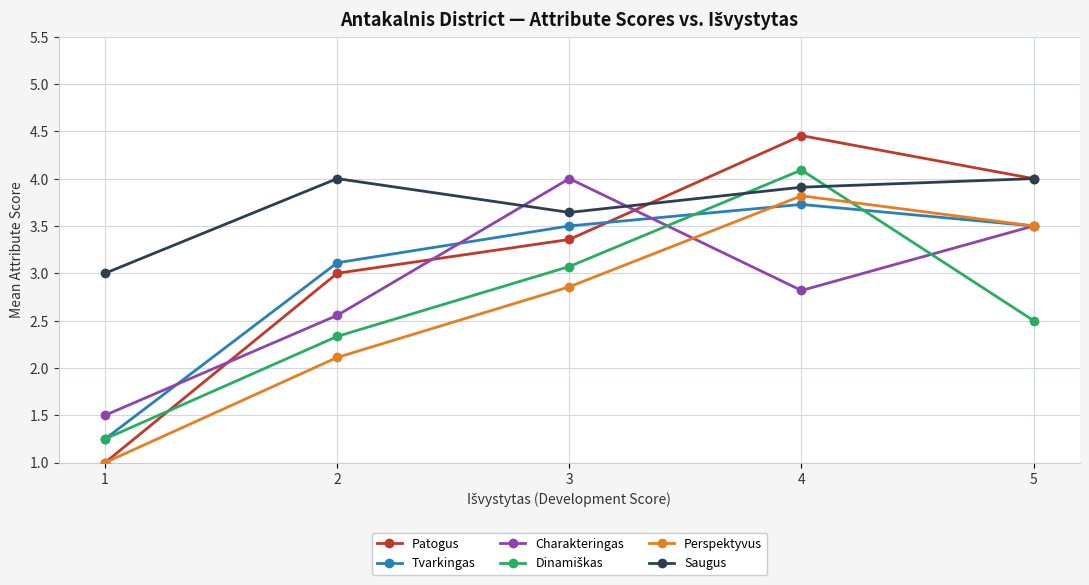

What is the difference between the maximum and minimum values in the Tvarkingas series?

2.5